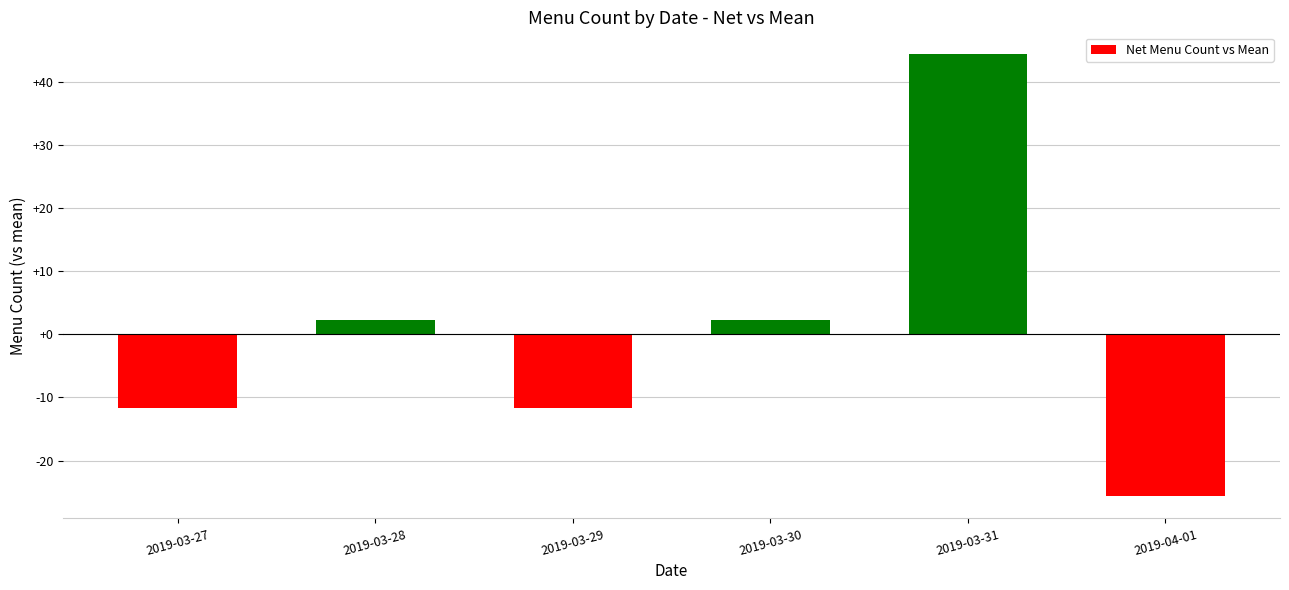

Which label corresponds to the smallest value in the chart?

2019-04-01